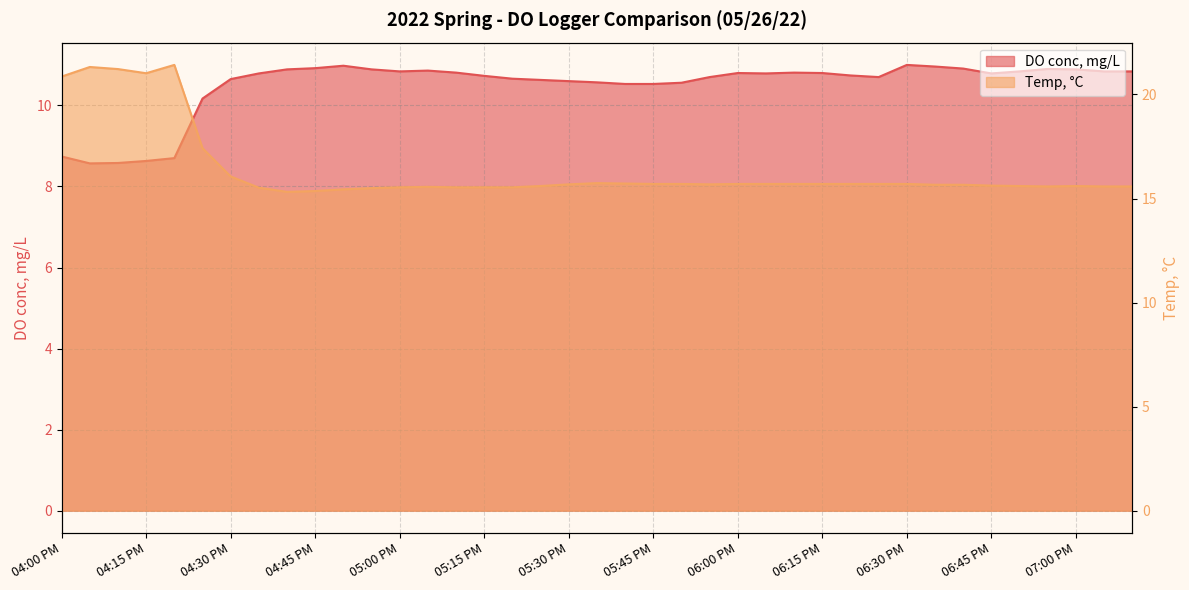

List the series in order of their overall mean, highest first.

Temp, °C, DO conc, mg/L